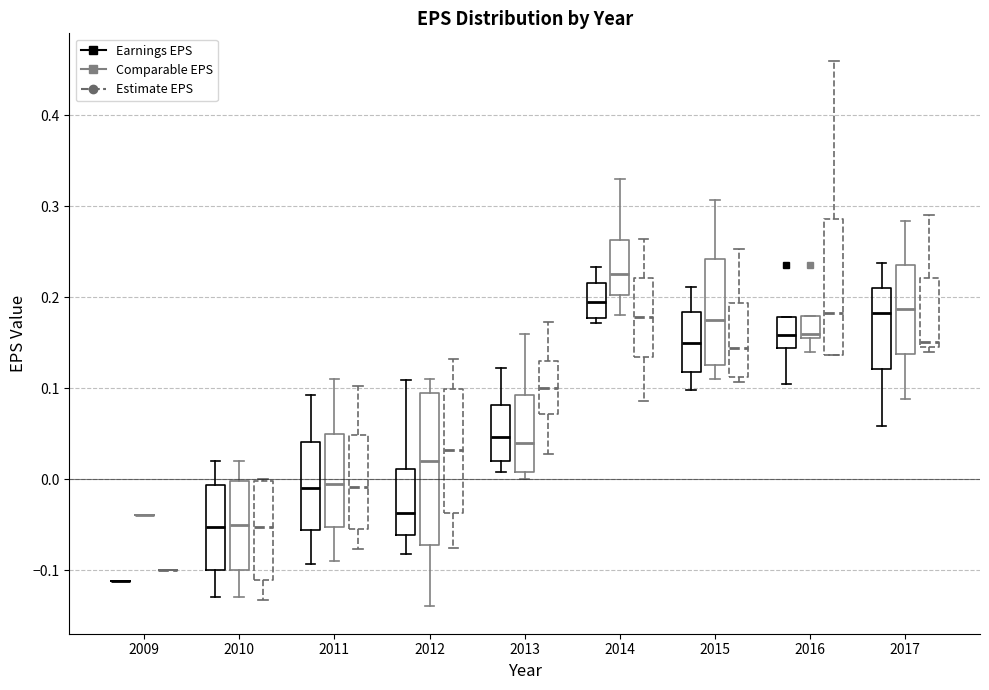

Reading left to right, transcribe this box plot: for each box, give where its median line is, the range the box spans, and where its two whiskers end, as read against the y-axis. The values are not printed on the chart, so give them approximately, as read against the axis.

2009 (Earnings EPS): box collapsed to a line at -0.11, whiskers -0.11 to -0.11
2009 (Comparable EPS): box collapsed to a line at -0.04, whiskers -0.04 to -0.04
2009 (Estimate EPS): box collapsed to a line at -0.10, whiskers -0.10 to -0.10
2010 (Earnings EPS): median -0.05, box -0.10 to -0.01, whiskers -0.13 to 0.02
2010 (Comparable EPS): median -0.05, box -0.10 to 0.00, whiskers -0.13 to 0.02
2010 (Estimate EPS): median -0.05, box -0.11 to 0.00, whiskers -0.13 to 0.00
2011 (Earnings EPS): median -0.01, box -0.06 to 0.04, whiskers -0.09 to 0.09
2011 (Comparable EPS): median 0.00, box -0.05 to 0.05, whiskers -0.09 to 0.11
2011 (Estimate EPS): median -0.01, box -0.05 to 0.05, whiskers -0.08 to 0.10
2012 (Earnings EPS): median -0.04, box -0.06 to 0.01, whiskers -0.08 to 0.11
2012 (Comparable EPS): median 0.02, box -0.07 to 0.10, whiskers -0.14 to 0.11
2012 (Estimate EPS): median 0.03, box -0.04 to 0.10, whiskers -0.08 to 0.13
2013 (Earnings EPS): median 0.05, box 0.02 to 0.08, whiskers 0.01 to 0.12
2013 (Comparable EPS): median 0.04, box 0.01 to 0.09, whiskers 0.00 to 0.16
2013 (Estimate EPS): median 0.10, box 0.07 to 0.13, whiskers 0.03 to 0.17
2014 (Earnings EPS): median 0.19, box 0.18 to 0.22, whiskers 0.17 to 0.23
2014 (Comparable EPS): median 0.23, box 0.20 to 0.26, whiskers 0.18 to 0.33
2014 (Estimate EPS): median 0.18, box 0.13 to 0.22, whiskers 0.09 to 0.26
2015 (Earnings EPS): median 0.15, box 0.12 to 0.18, whiskers 0.10 to 0.21
2015 (Comparable EPS): median 0.18, box 0.13 to 0.24, whiskers 0.11 to 0.31
2015 (Estimate EPS): median 0.14, box 0.11 to 0.19, whiskers 0.11 (just below the box's lower edge) to 0.25
2016 (Earnings EPS): median 0.16, box 0.14 to 0.18, whiskers 0.10 to 0.18
2016 (Comparable EPS): median 0.16, box 0.15 to 0.18, whiskers 0.14 to 0.18
2016 (Estimate EPS): median 0.18, box 0.14 to 0.29, whiskers 0.14 to 0.46
2017 (Earnings EPS): median 0.18, box 0.12 to 0.21, whiskers 0.06 to 0.24
2017 (Comparable EPS): median 0.19, box 0.14 to 0.24, whiskers 0.09 to 0.28
2017 (Estimate EPS): median 0.15 (just above the box's lower edge), box 0.15 to 0.22, whiskers 0.14 to 0.29